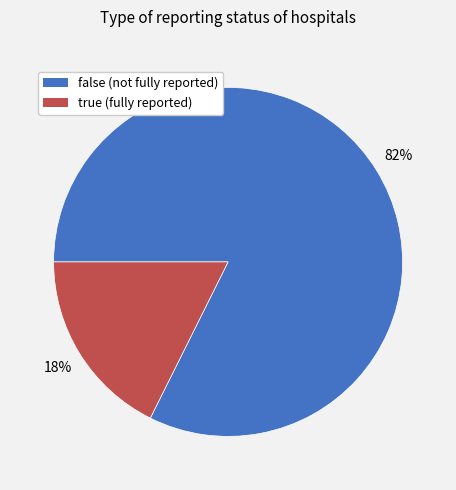

The true slice represents 18% of the pie. True or false?

True